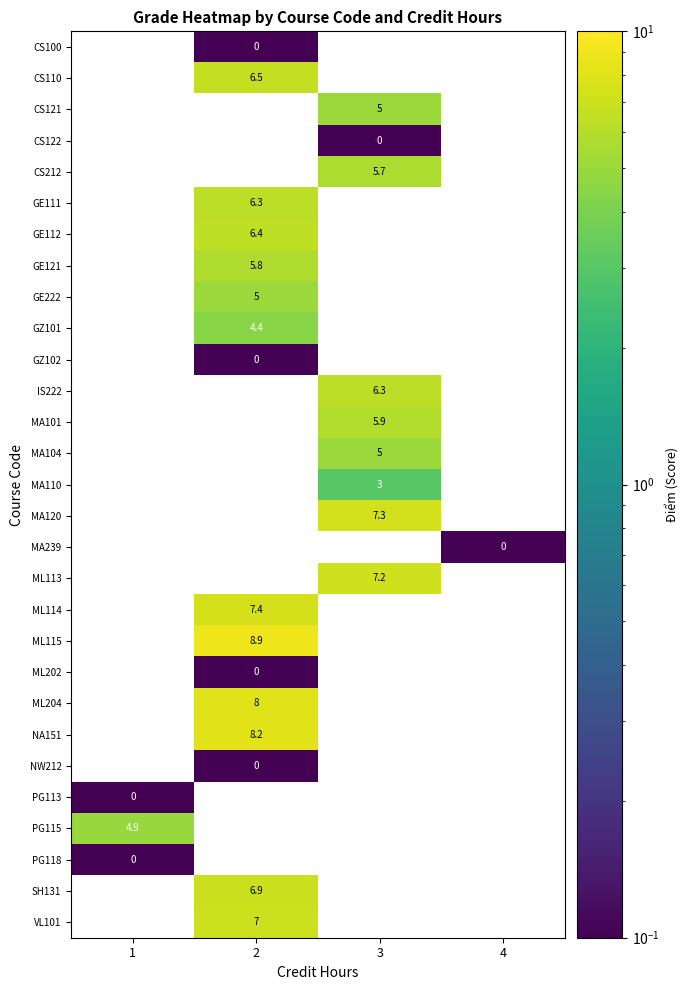

Between 4 and 1, which is larger?

1